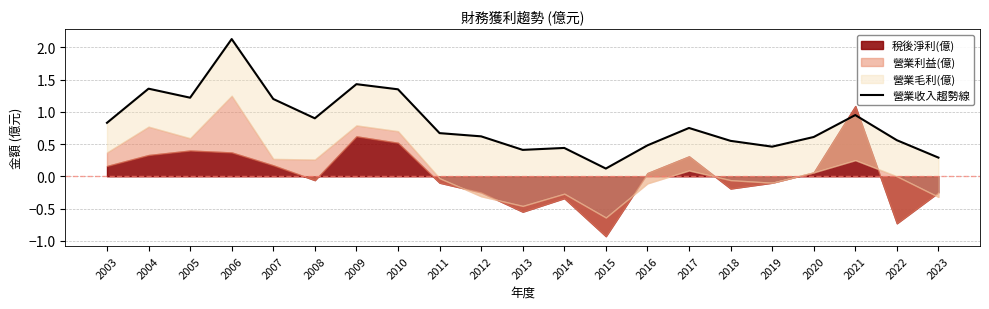

The chart shows a value of 0.9 at 2011. True or false?

False